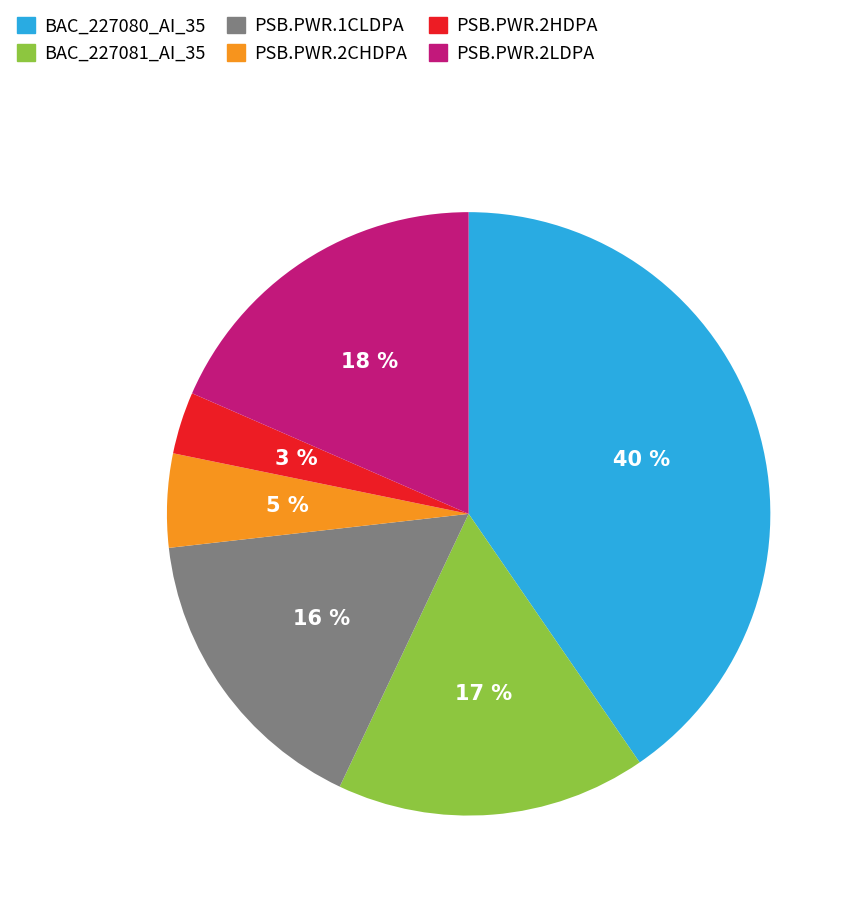

Which slice is the smallest?

PSB.PWR.2HDPA